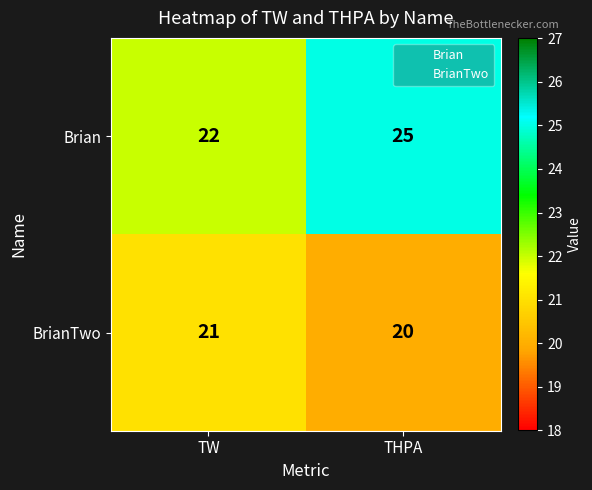

List the series in order of their peak value, lowest first.

BrianTwo, Brian